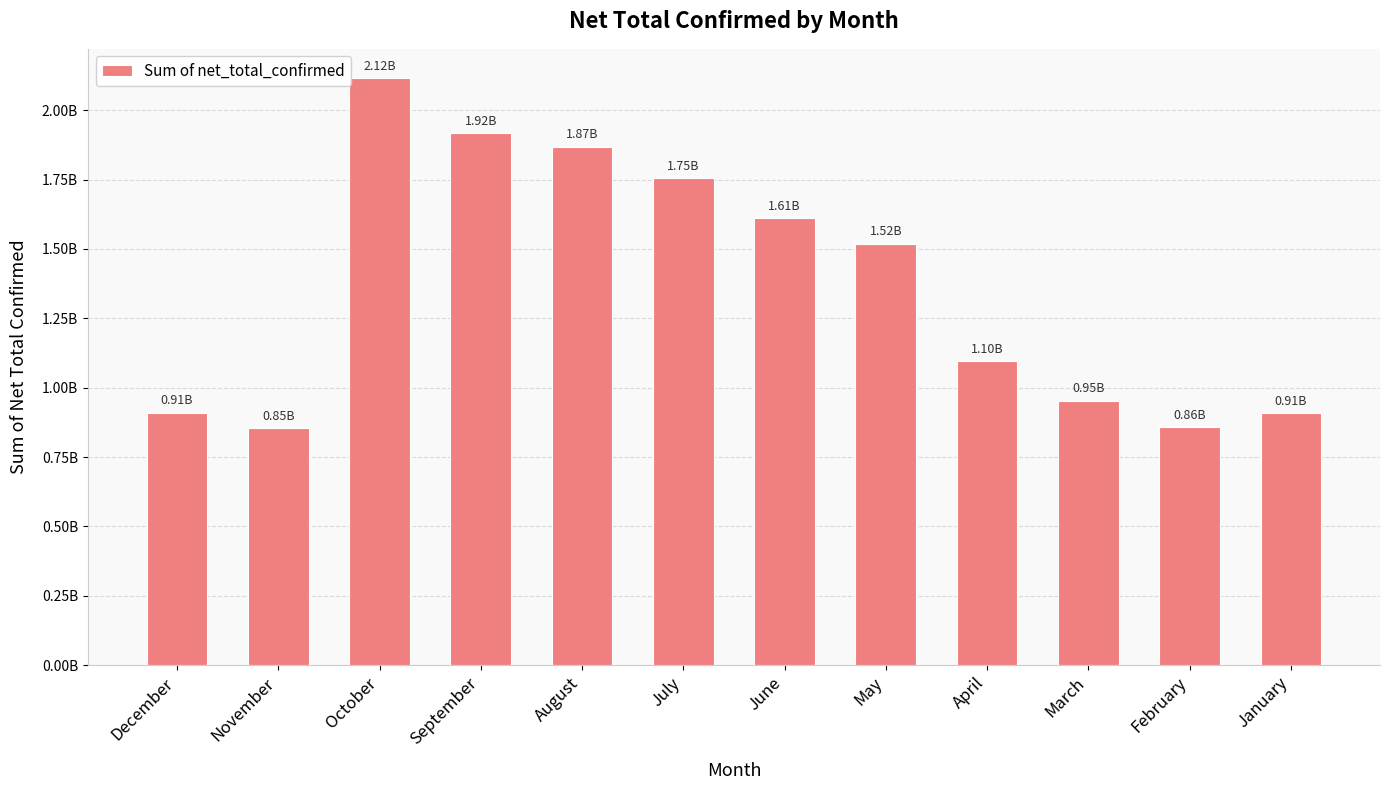

What is the minimum value shown in the chart?

853970185